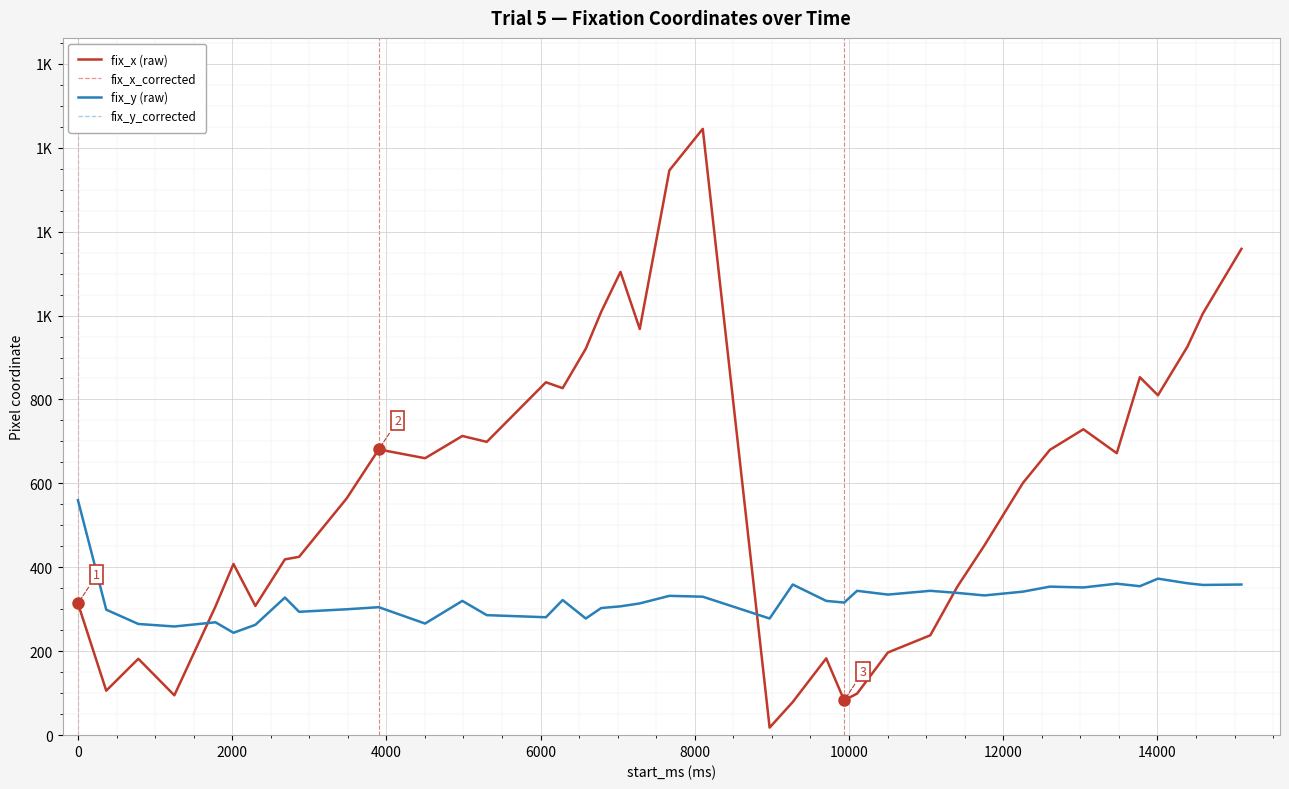

True or false: fix_x_corrected has more than 2 interior local peaks.

True